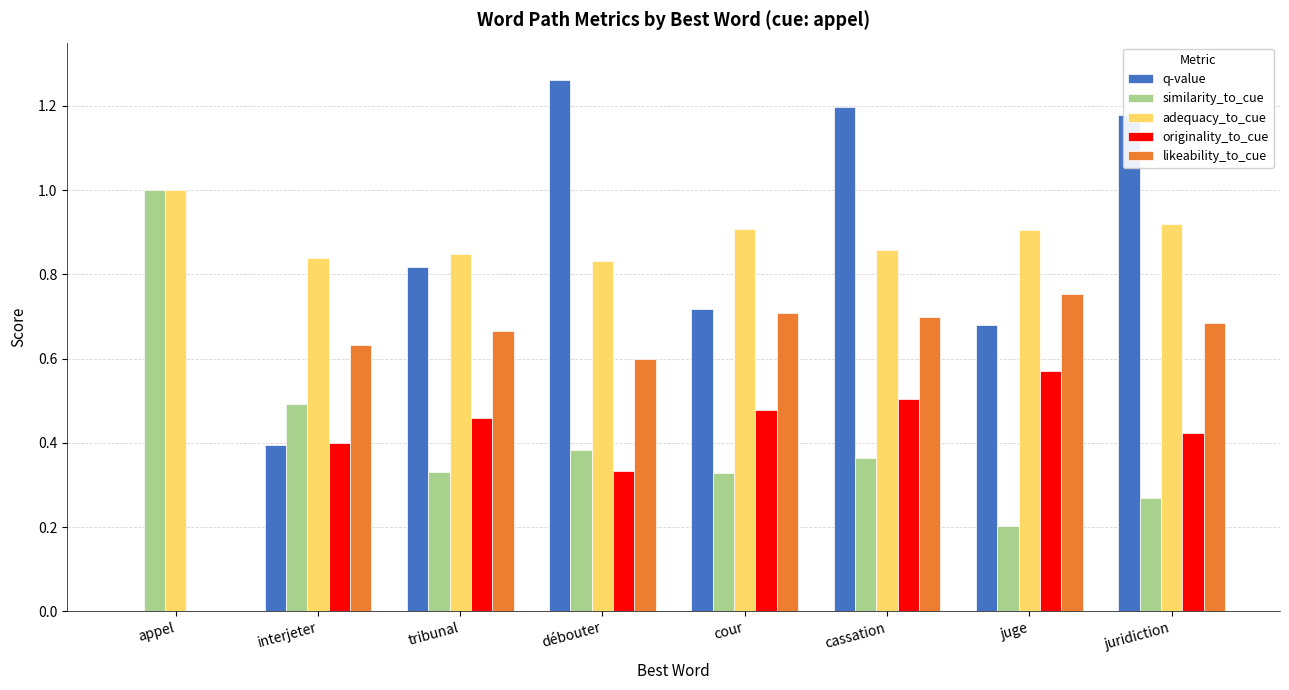

True or false: likeability_to_cue has a value of 0.7 at juridiction.

True